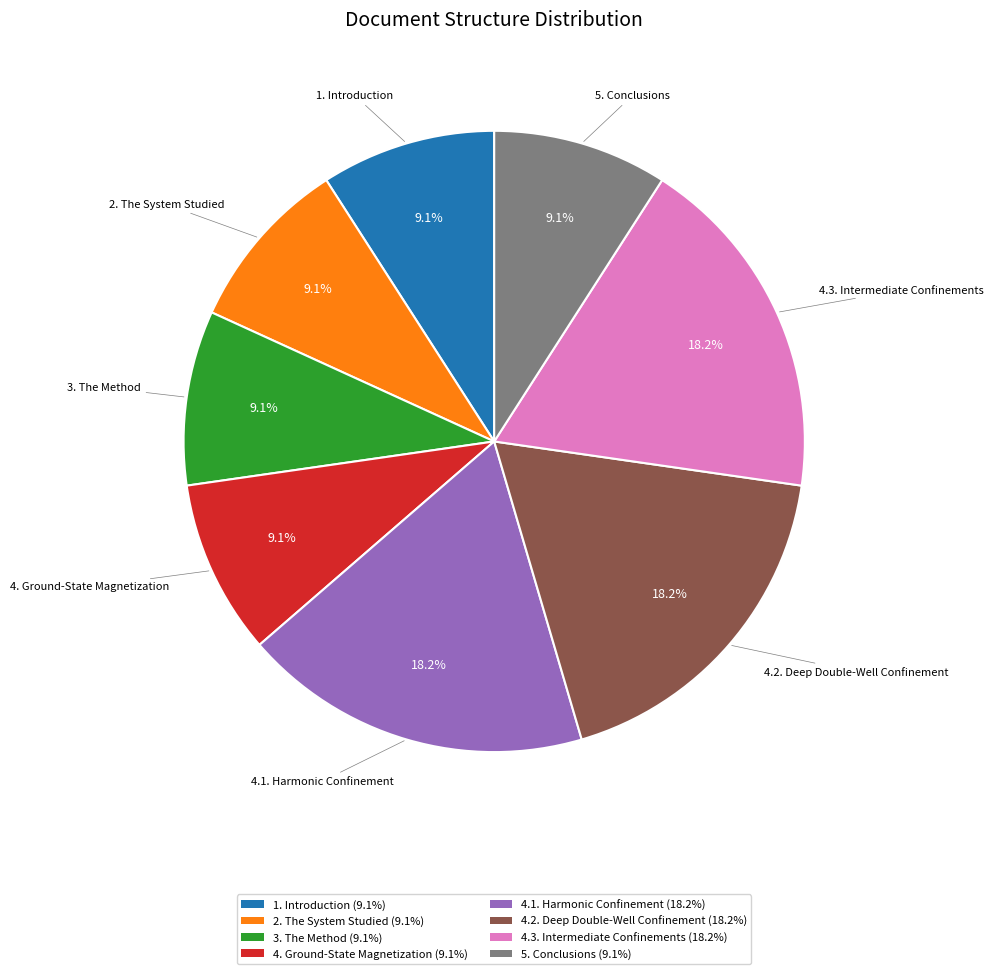

What is the total percentage of 4. Ground-State Magnetization and 4.2. Deep Double-Well Confinement?

27.3%